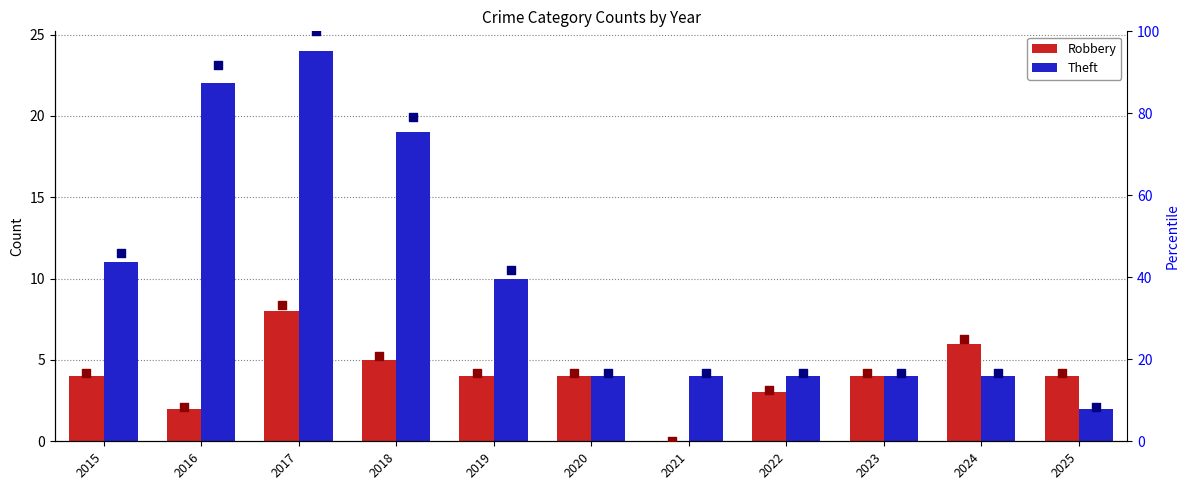

Is the value of Theft at 2022 greater than the value of Theft percentile at 2018?

No